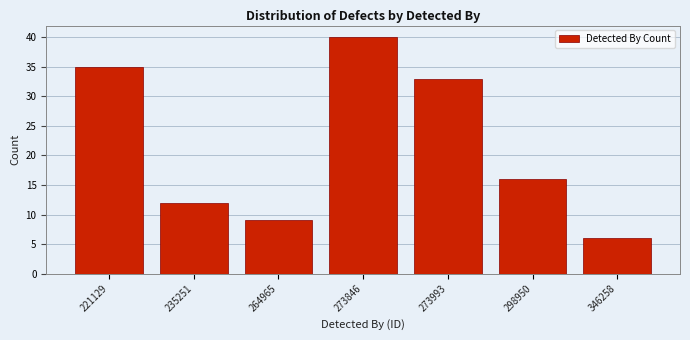

Reading left to right, list all the values displayed in this chart.

221129=35	235251=12	264965=9	273846=40	273993=33	298950=16	346258=6